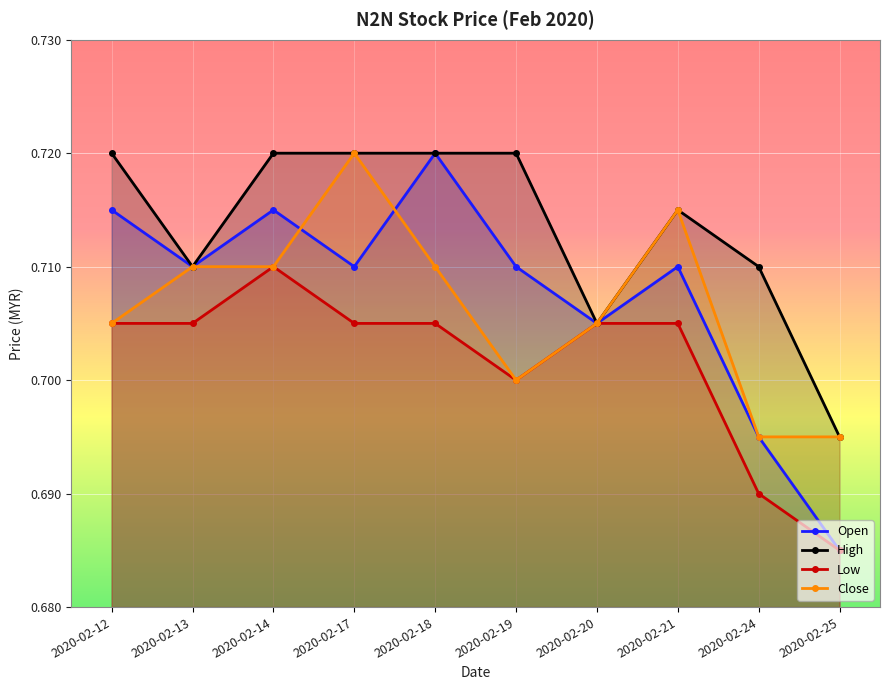

How many high values are between 0 and 1?

10